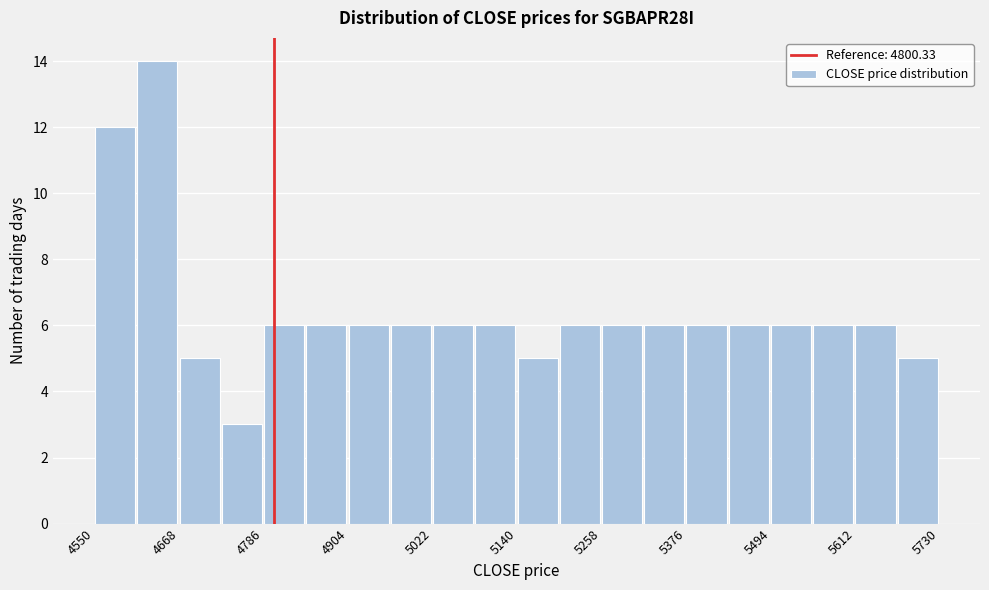

Read against the x-axis, roughly where is the centre of the tallest bar?

4640